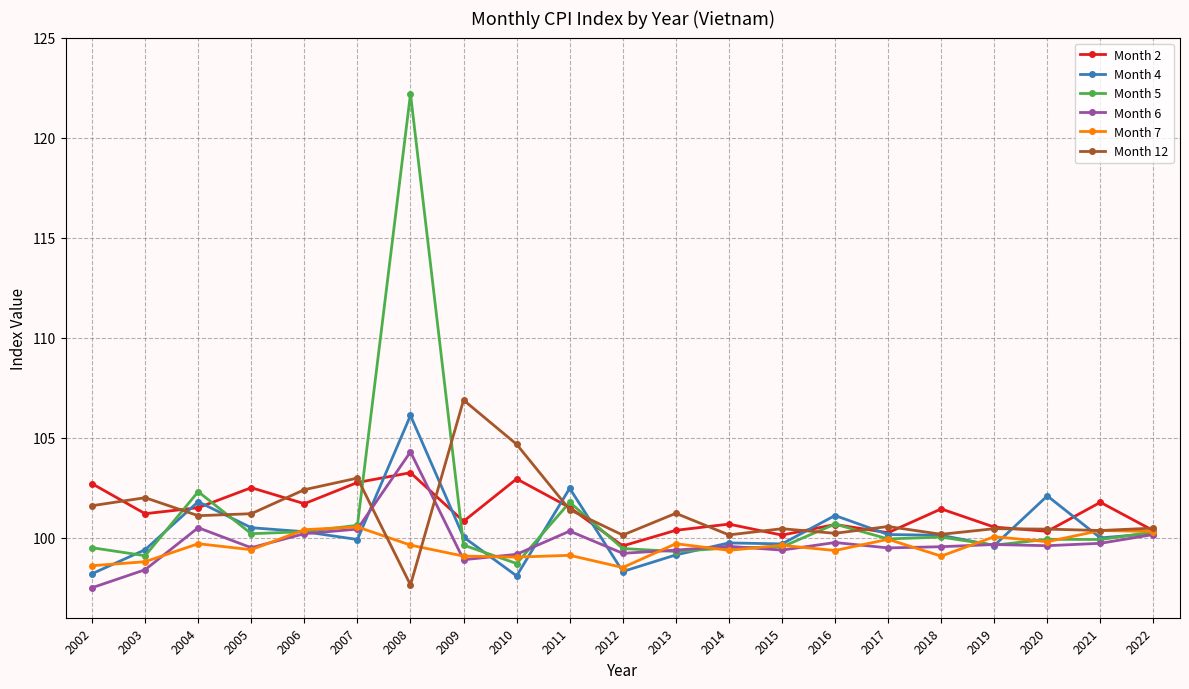

What is the total value across all series at 2009?

605.3